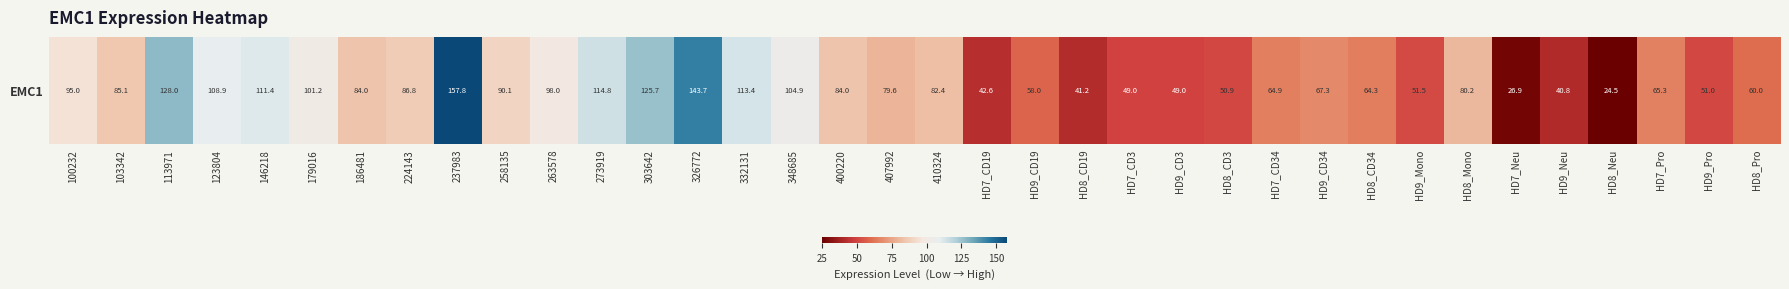

What is the ratio of the value at 146218 to the value at 410324?

1.4